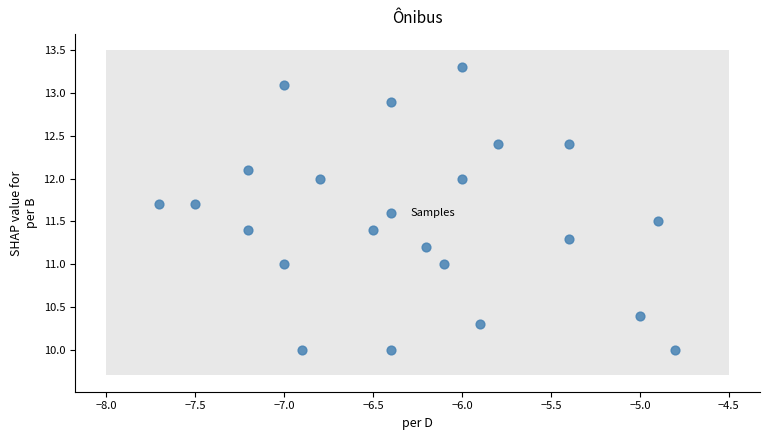

What is the range of Y values (max minus min)?

3.3